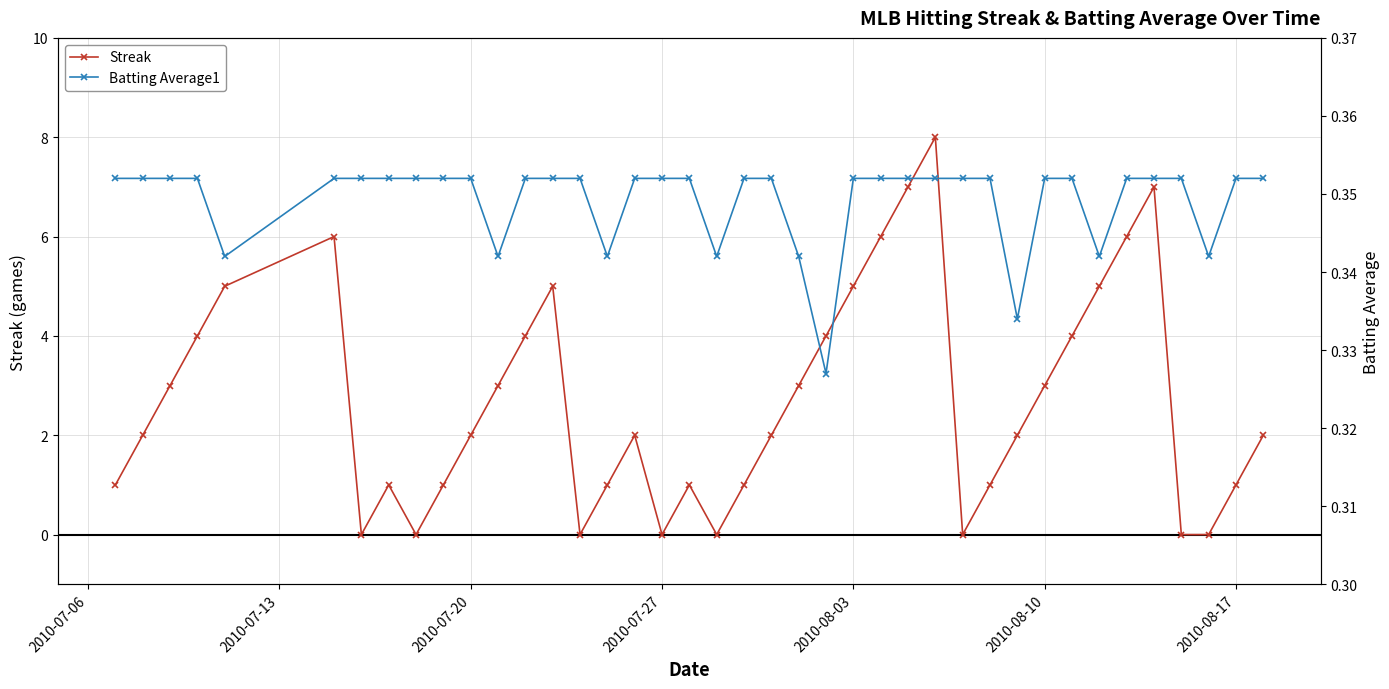

What position from the left is 2010-07-20?

3